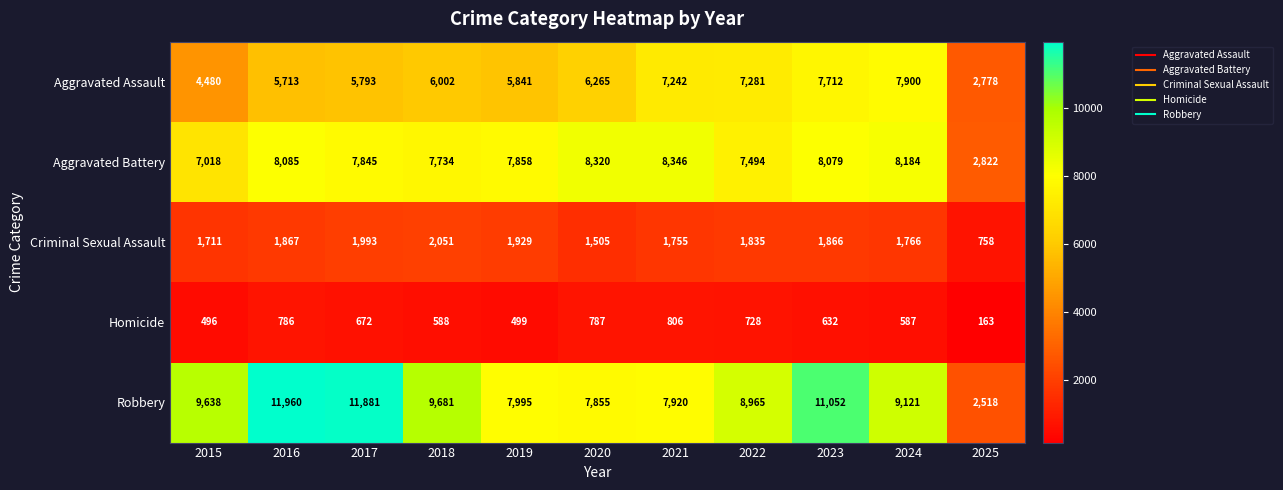

How many distinct data groups are displayed?

5